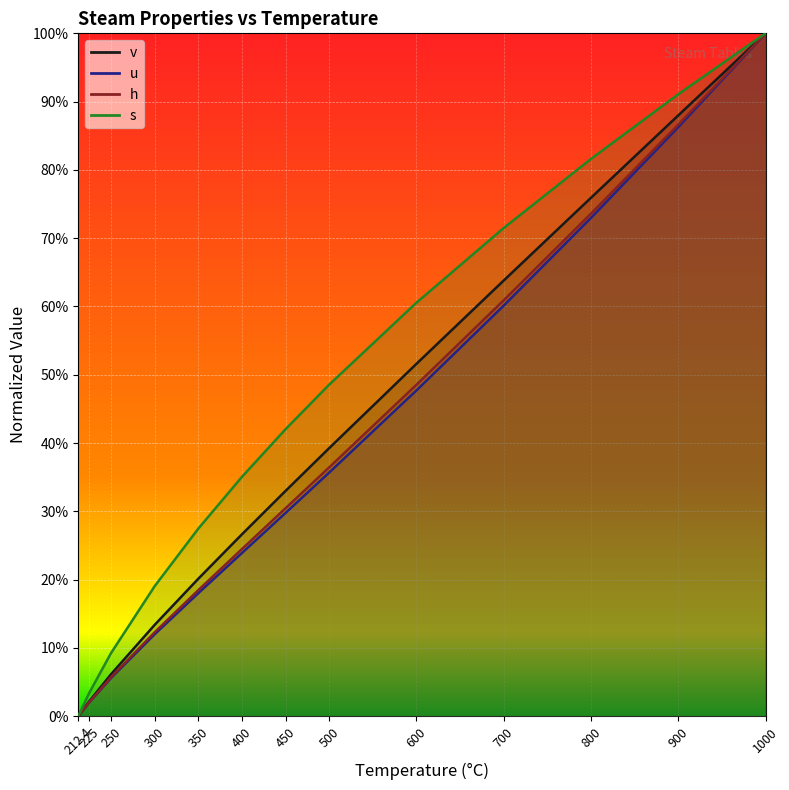

Which category has the highest value in the v series?

1000